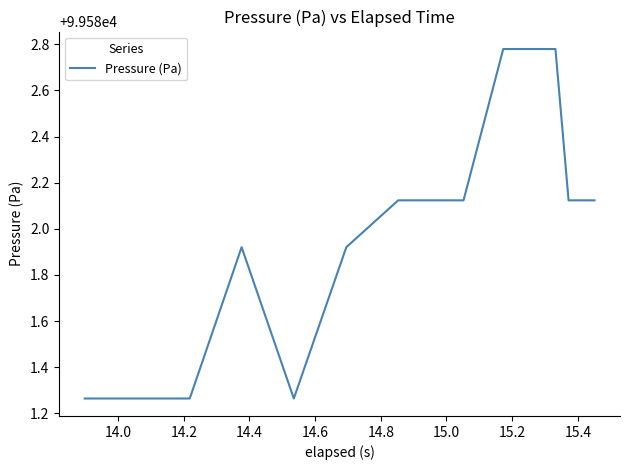

True or false: the data has more than 0 interior local peaks.

True